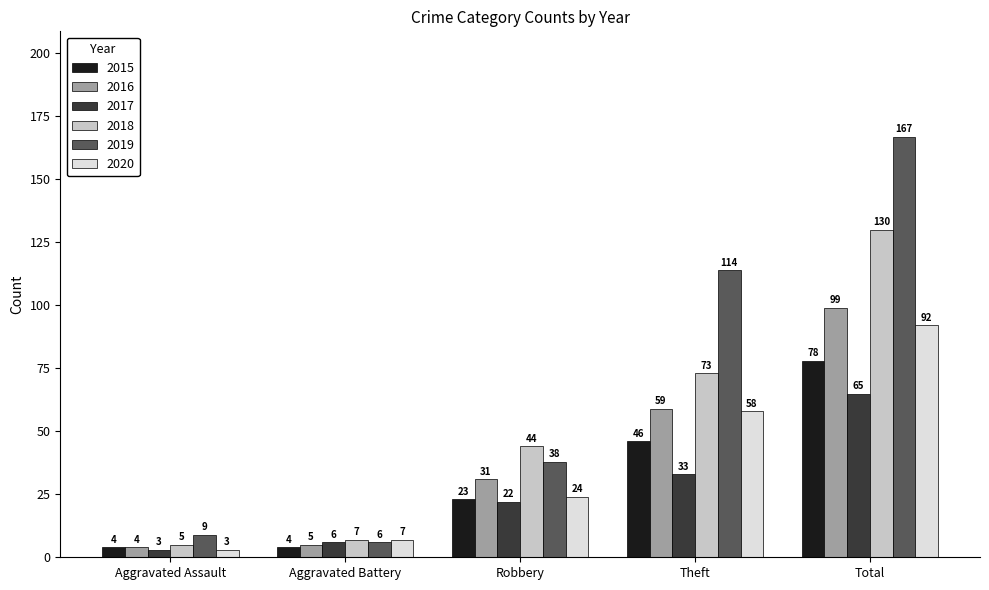

What are all the series names shown in the legend?

2015, 2016, 2017, 2018, 2019, 2020